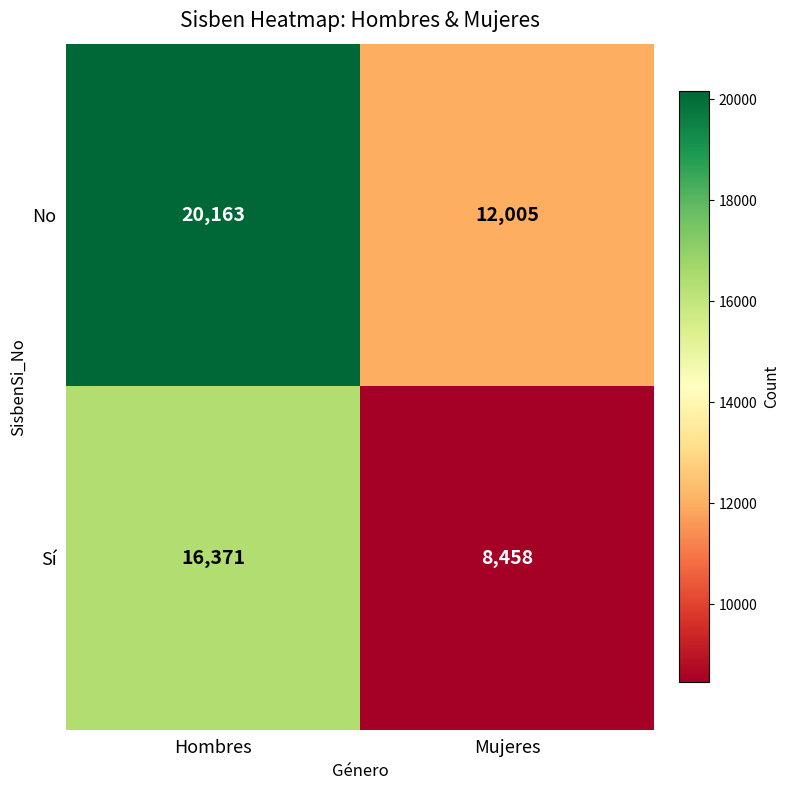

What is the greatest value displayed?

20163